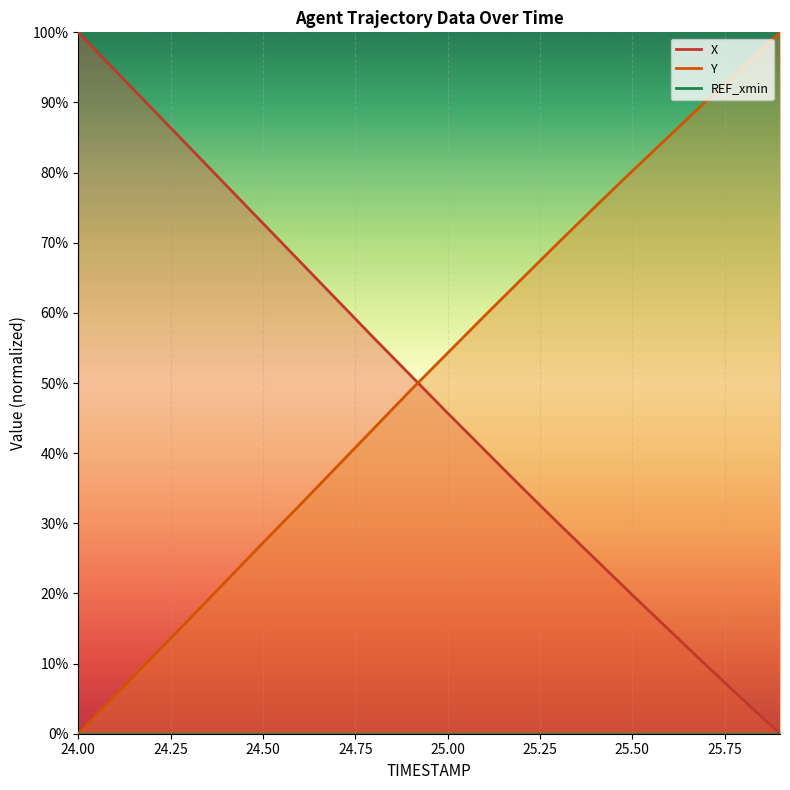

How many values in the Y series are below 54?

10